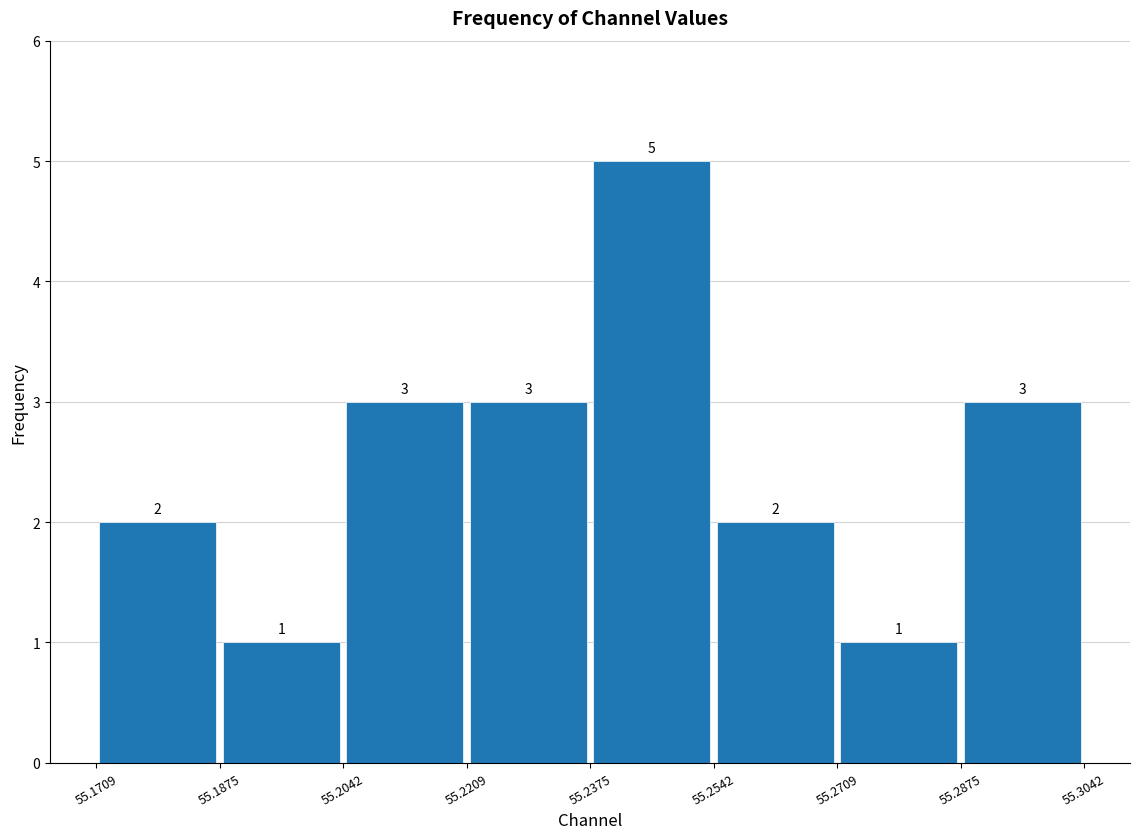

Reading left to right, list every bar in this chart as the range it spans on the x-axis followed by its height.

55.1709 to 55.1875: 2
55.1875 to 55.2042: 1
55.2042 to 55.2209: 3
55.2209 to 55.2375: 3
55.2375 to 55.2542: 5
55.2542 to 55.2709: 2
55.2709 to 55.2875: 1
55.2875 to 55.3042: 3